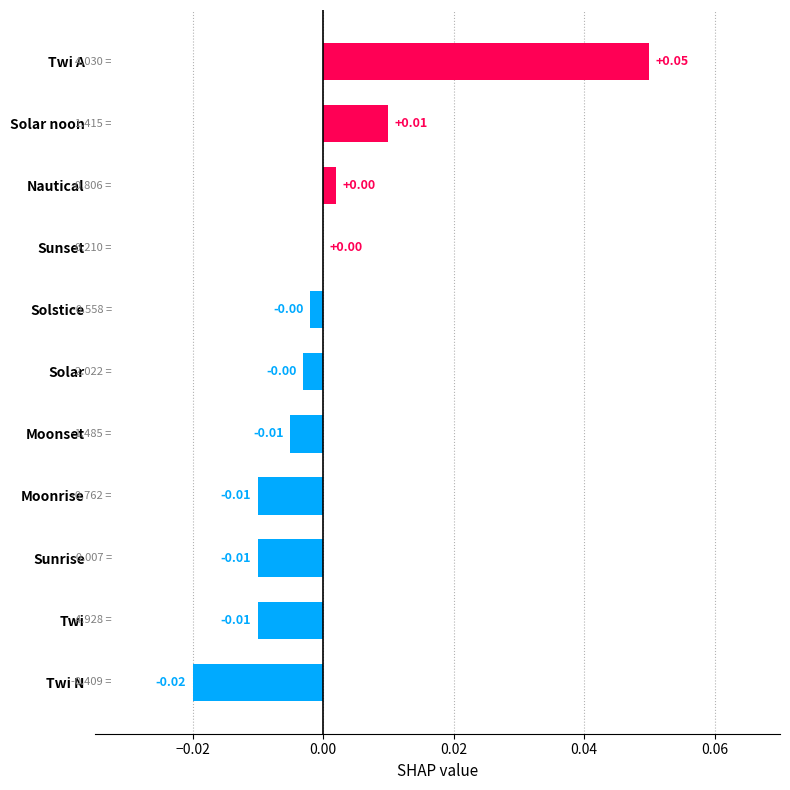

Count the number of data series in this chart.

1